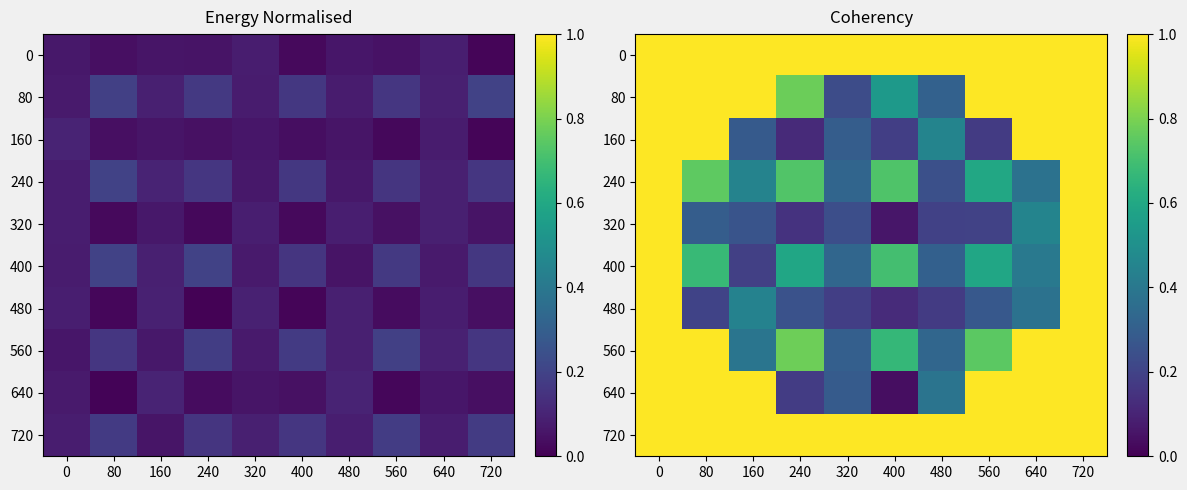

What is the difference between the highest and lowest values at 400?

1.0